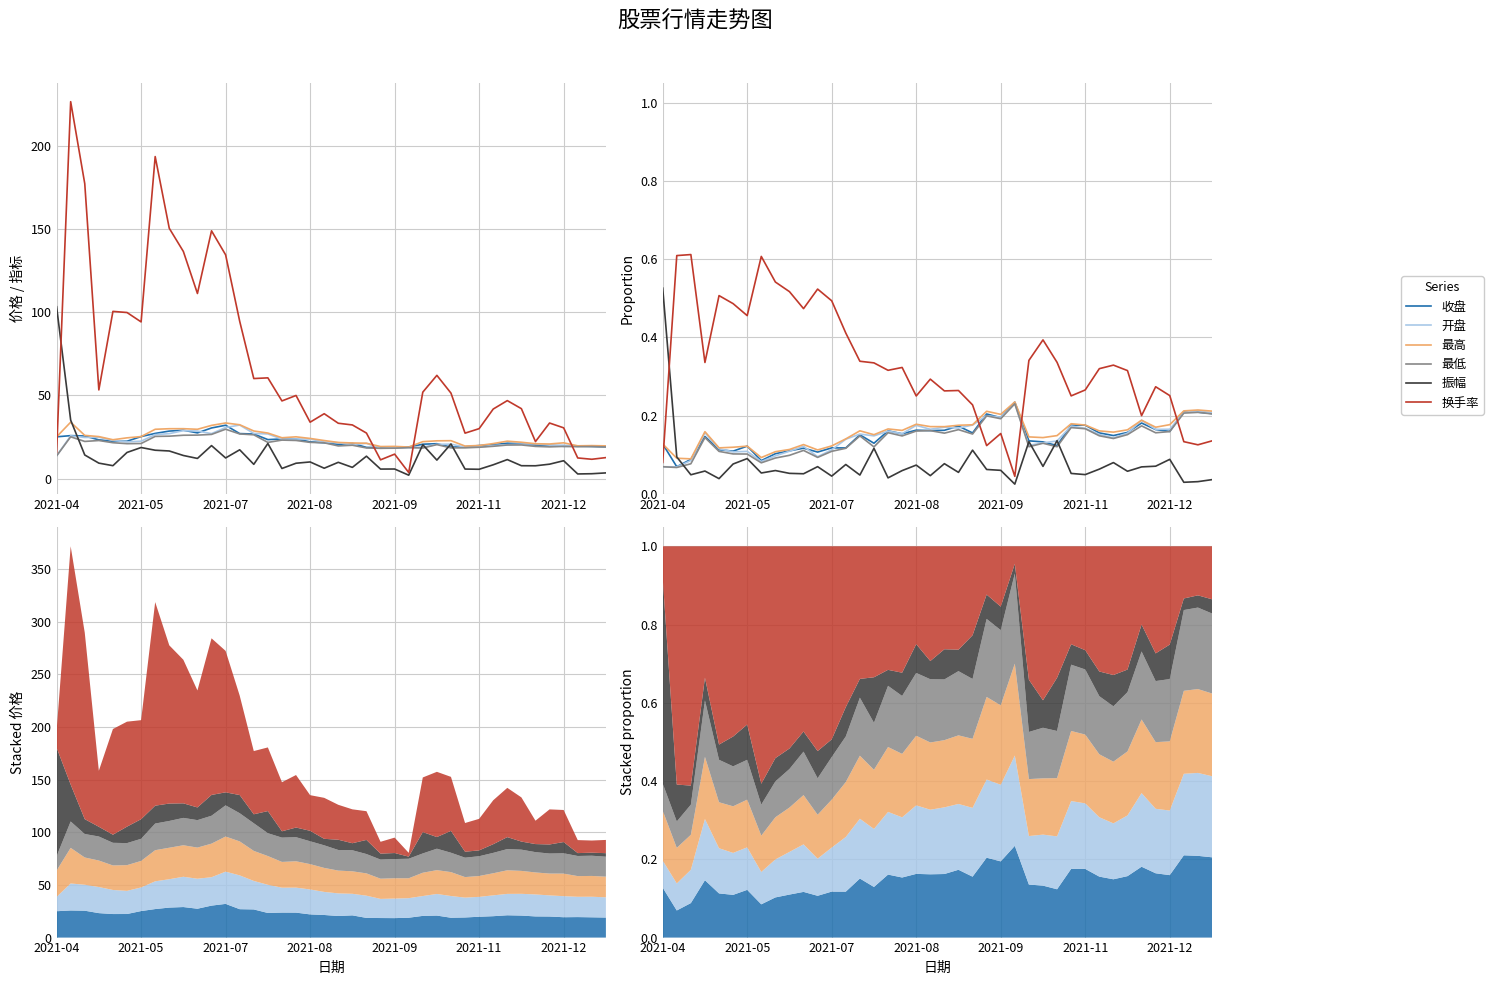

At which label does 振幅 reach its peak?

2021-04